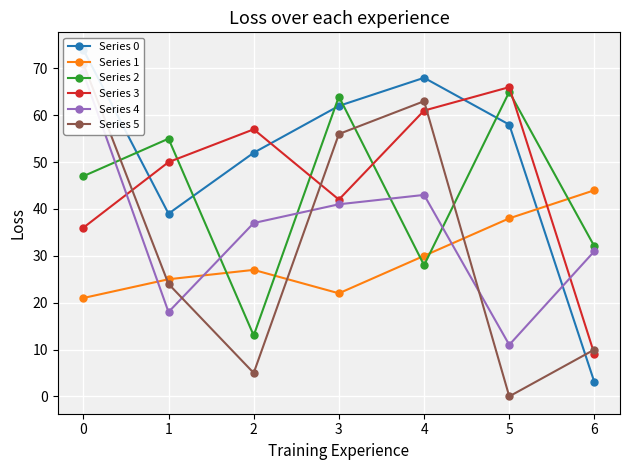

Is this an area chart (filled region under the line)?

No